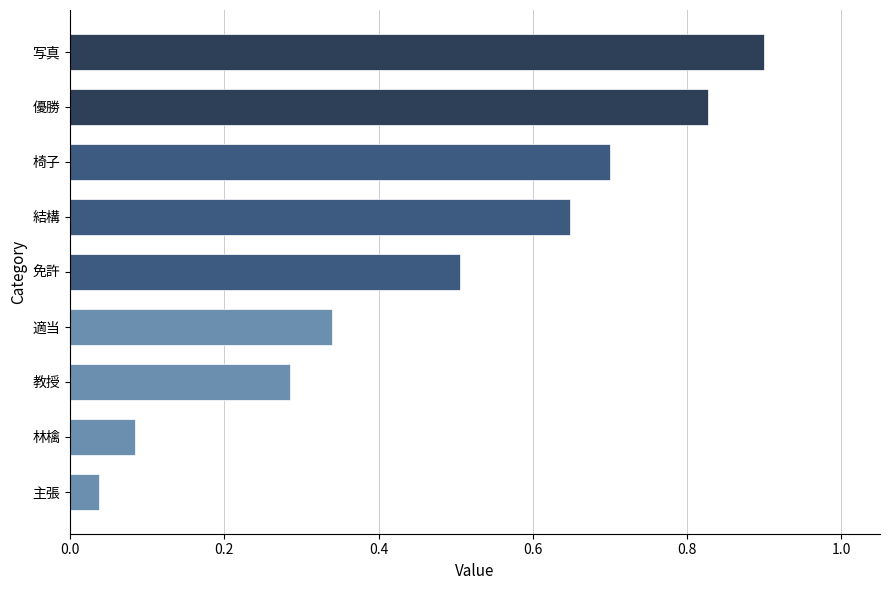

What is the maximum value shown in the chart?

0.9